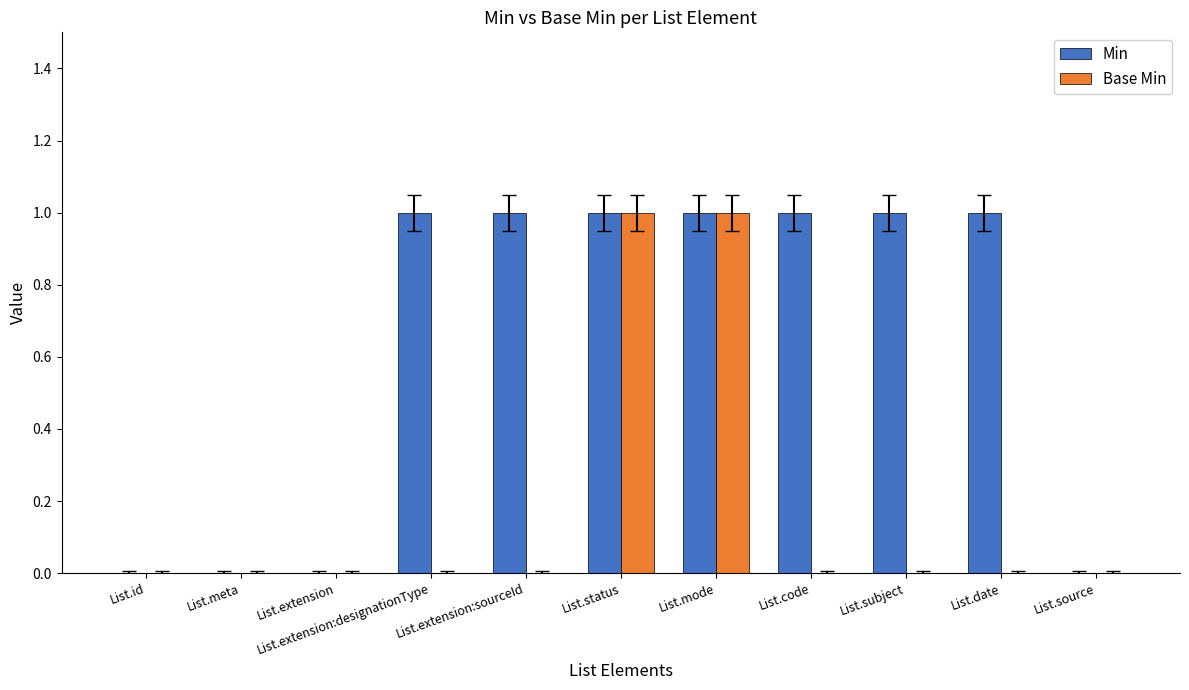

Which series has the largest total across all categories?

Min